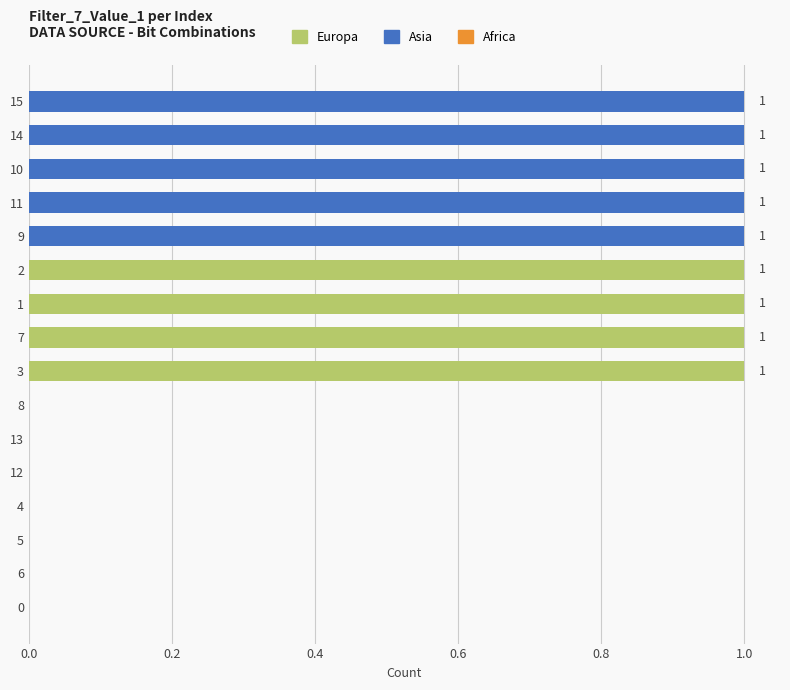

True or false: the data shows 2 at 3.

False